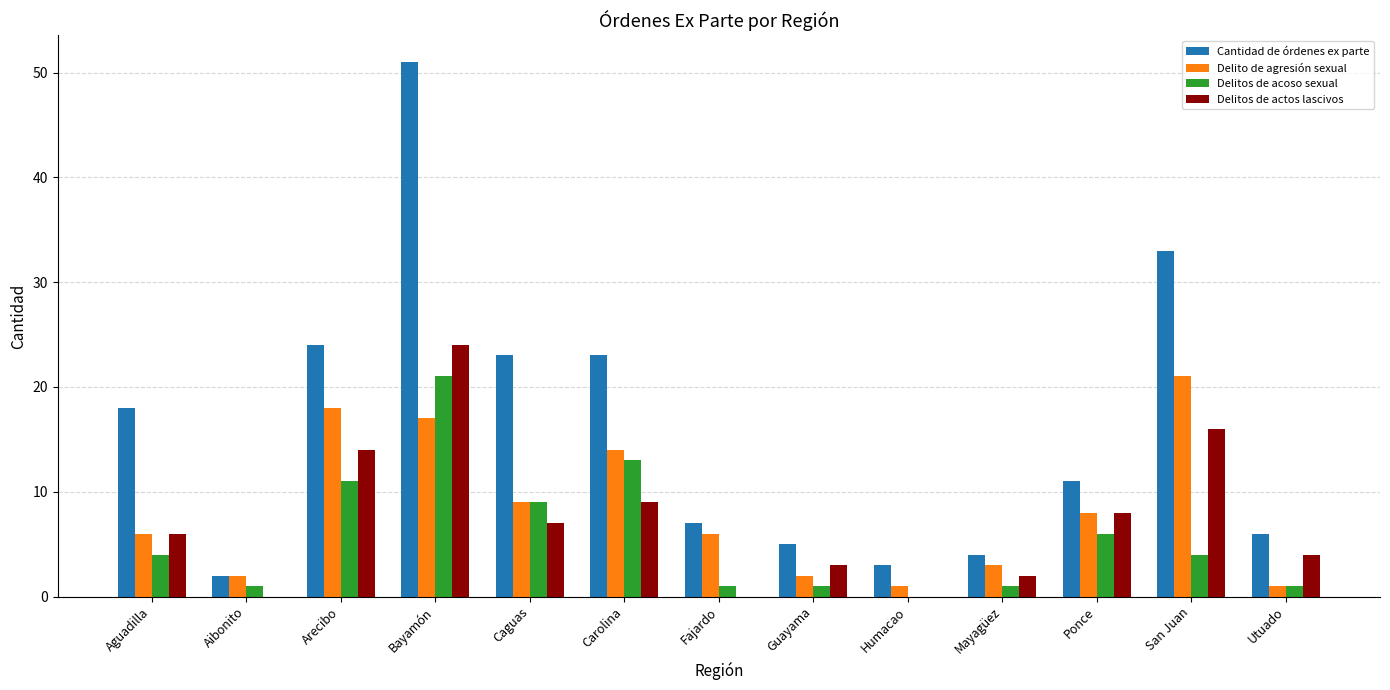

At which category is the sum across all series the highest?

Bayamón